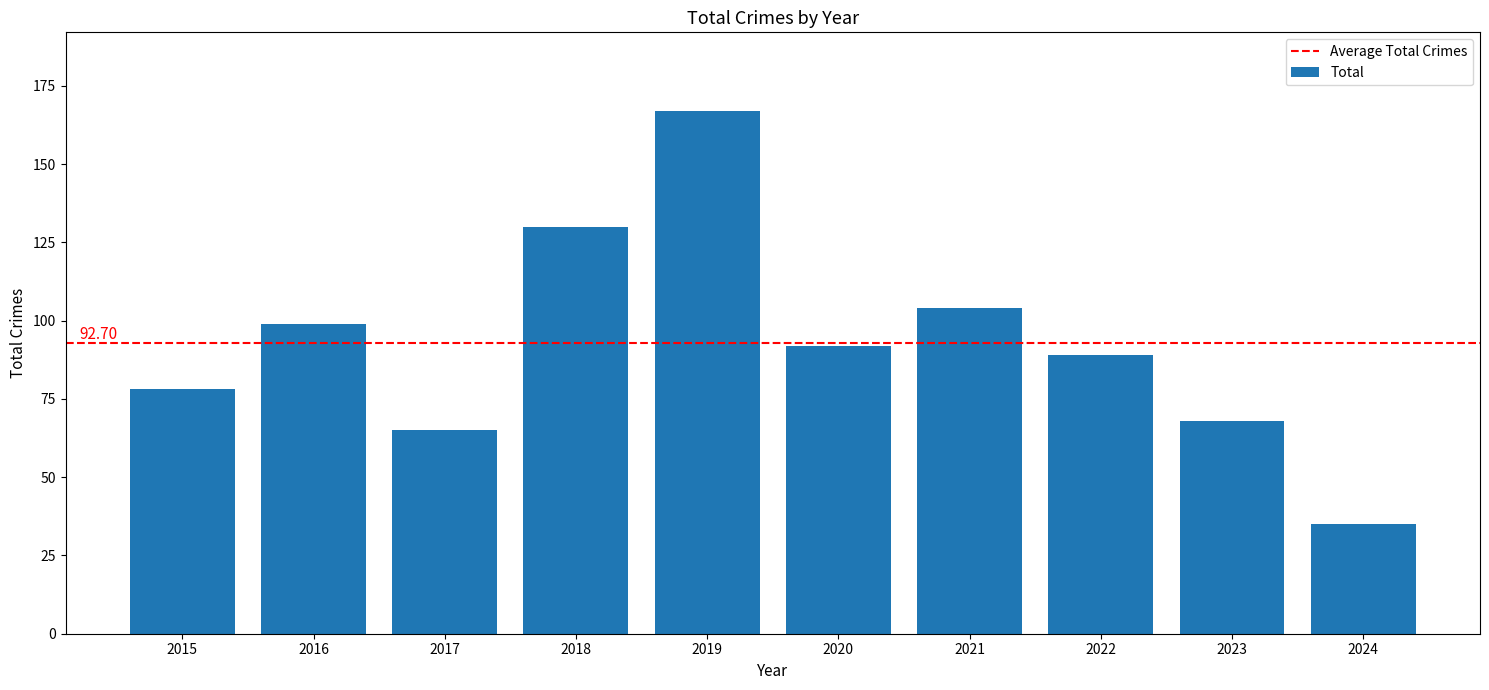

Reading left to right, transcribe all the data shown in this chart.

78	99	65	130	167	92	104	89	68	35